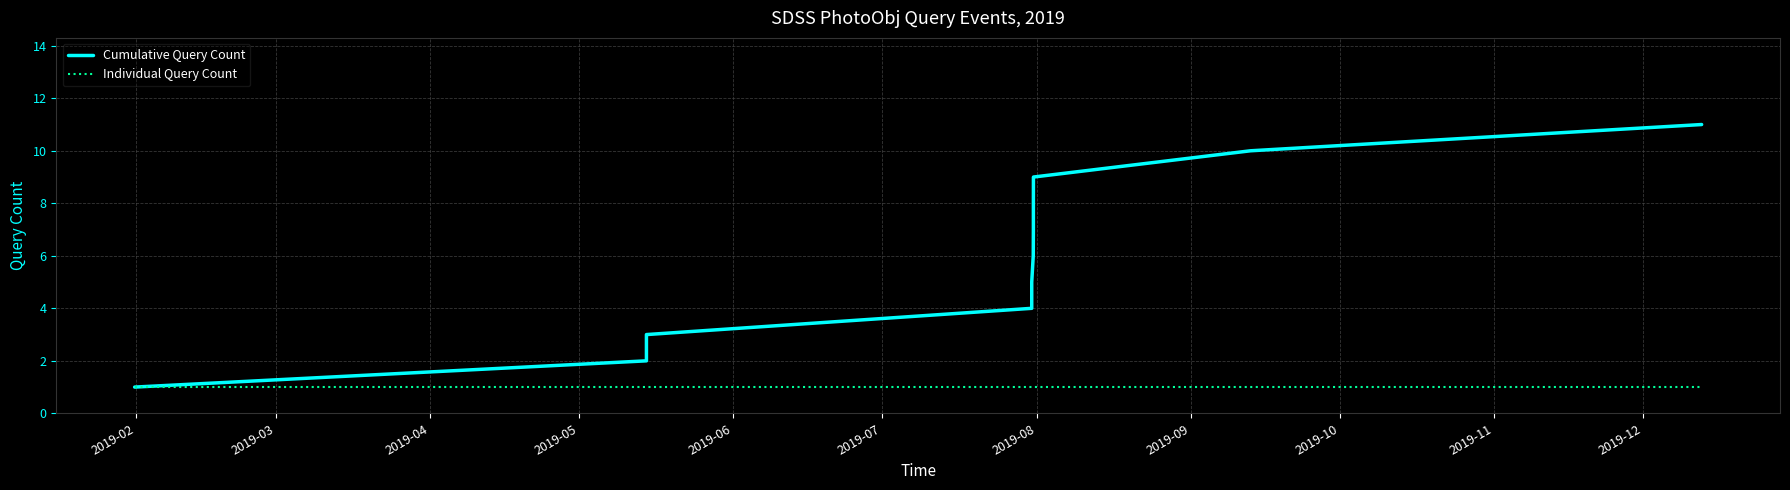

Rank the series by their average value, from lowest to highest.

Individual Query Count, Cumulative Query Count